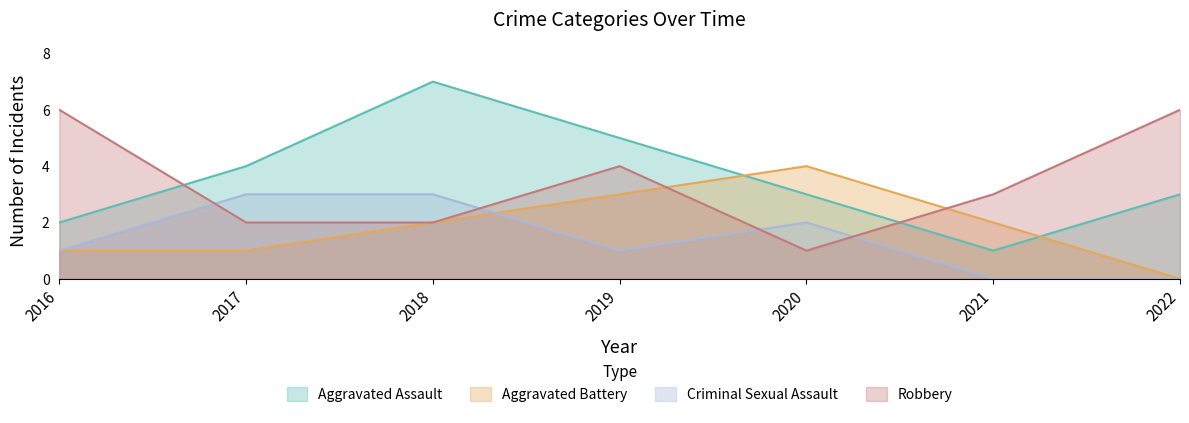

Is it true that Aggravated Assault equals 5 at 2019?

True